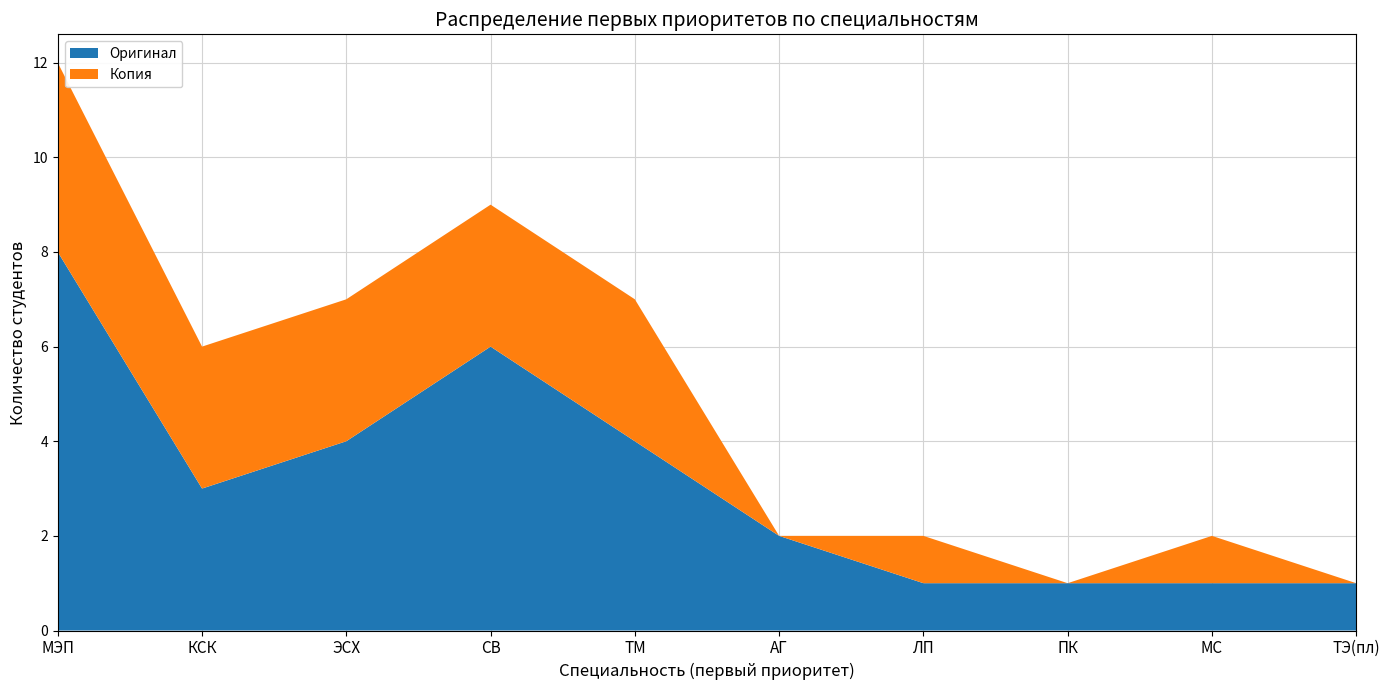

Reading left to right, transcribe all the data shown in this chart.

Оригинал: 8	3	4	6	4	2	1	1	1	1
Копия: 4	3	3	3	3	0	1	0	1	0